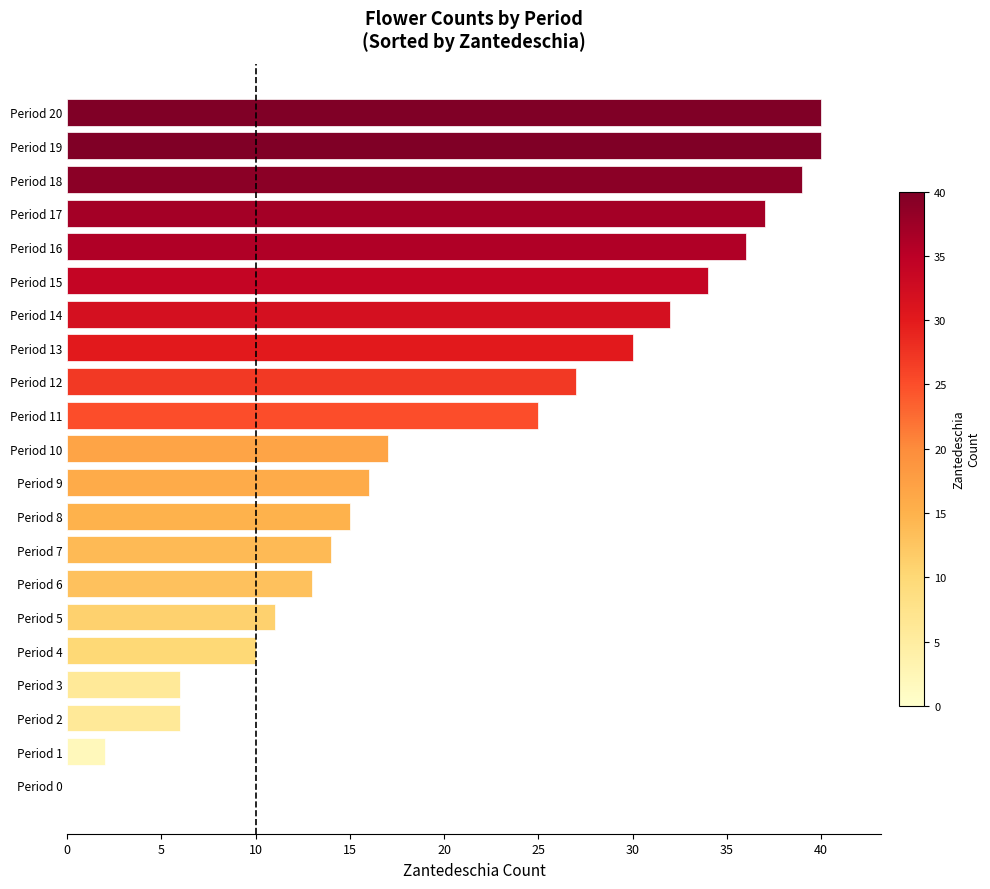

What is the maximum value shown in the chart?

40